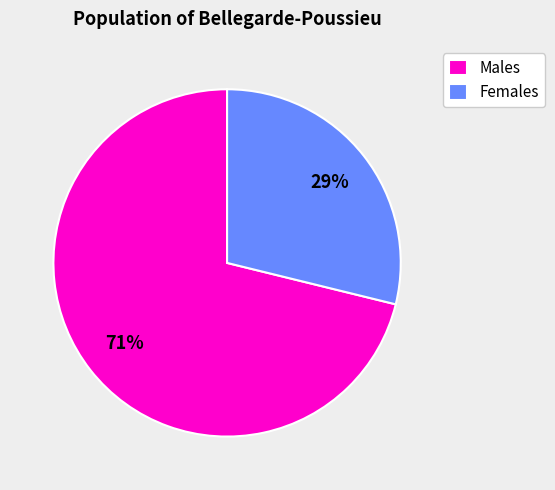

Between Females and Males, which is larger?

Males